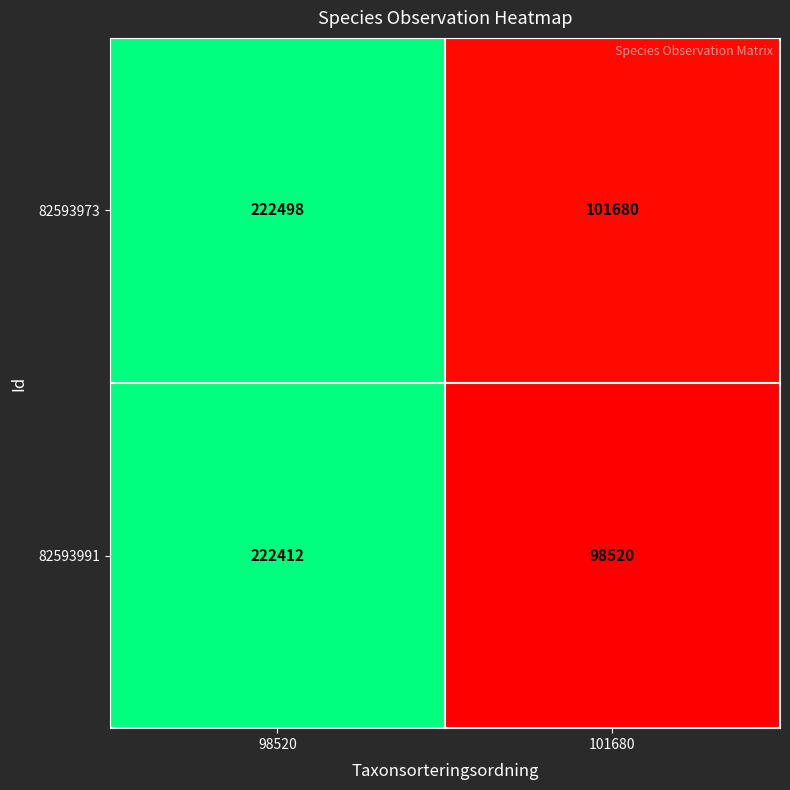

Which label corresponds to the smallest value in the chart?

101680